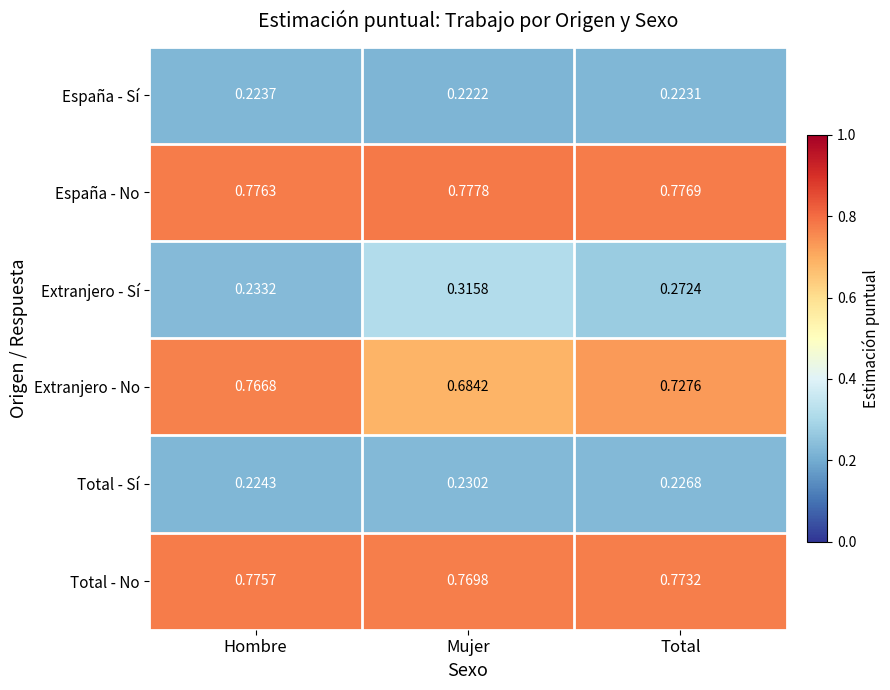

Which category has the lowest value across all series?

Mujer